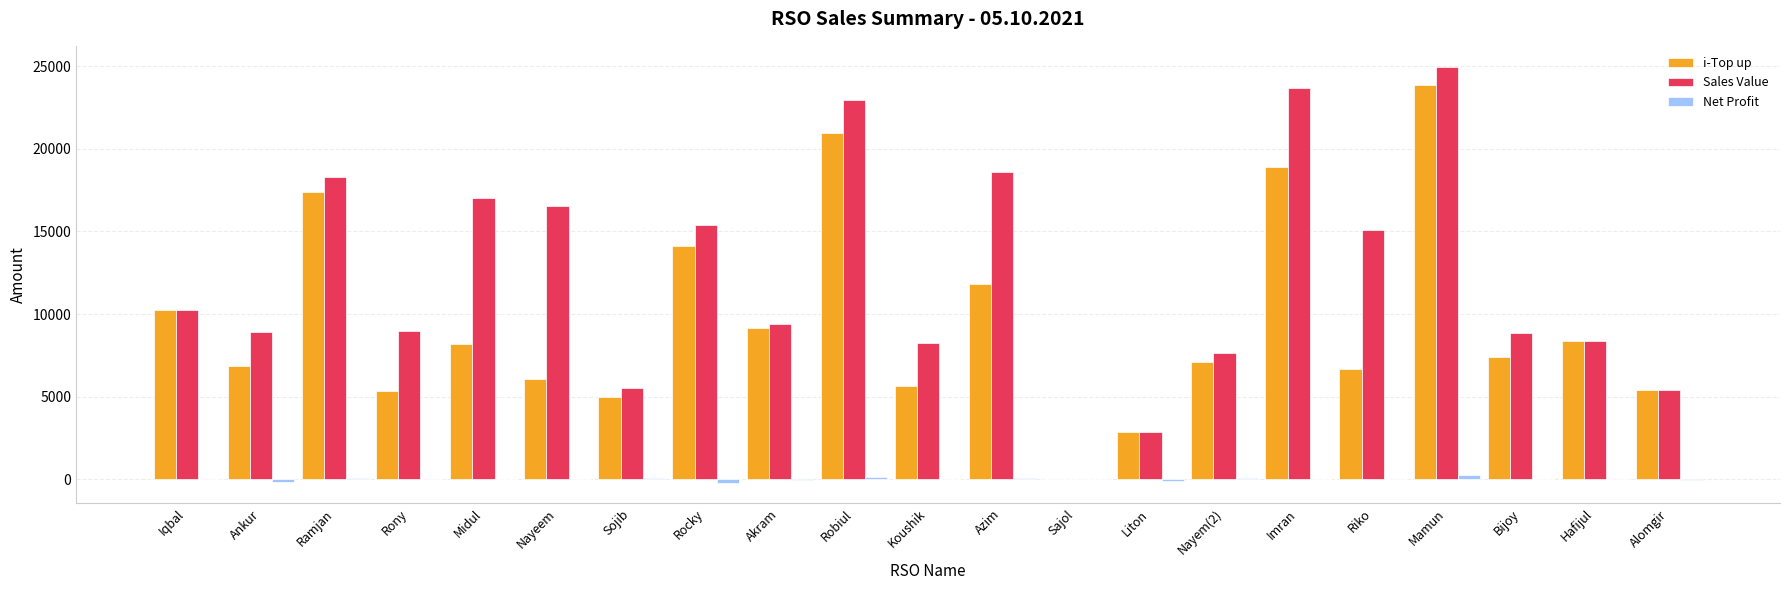

The value of i-Top up at Nayem(2) is 7066.0. True or false?

True